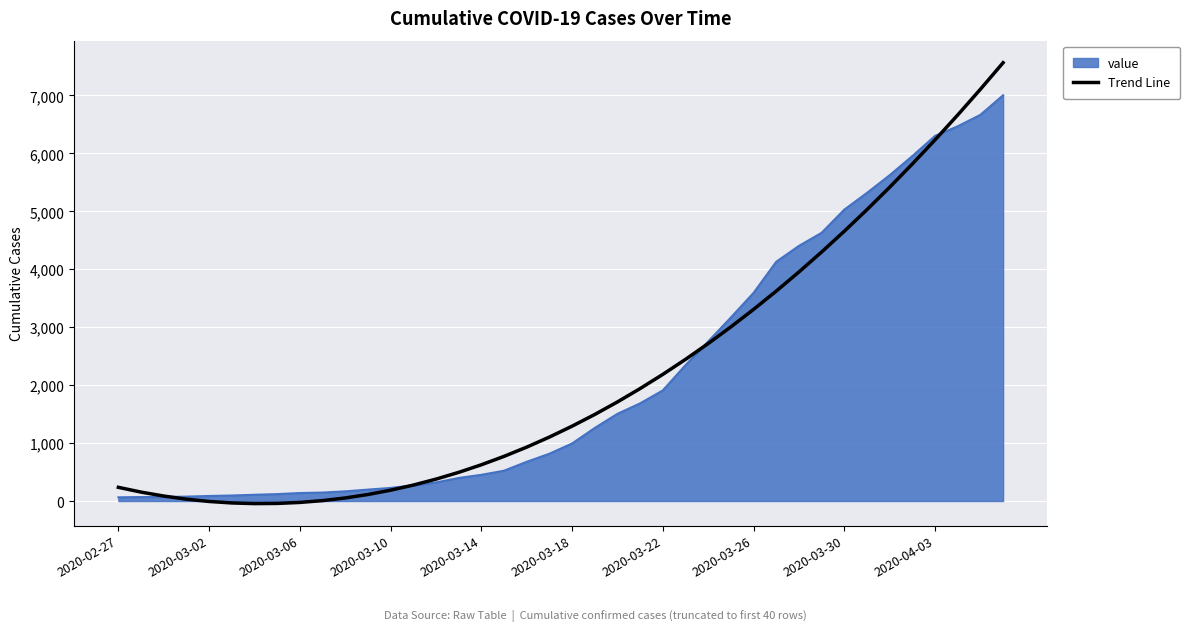

Rank the series by their maximum value, from highest to lowest.

Trend Line, value